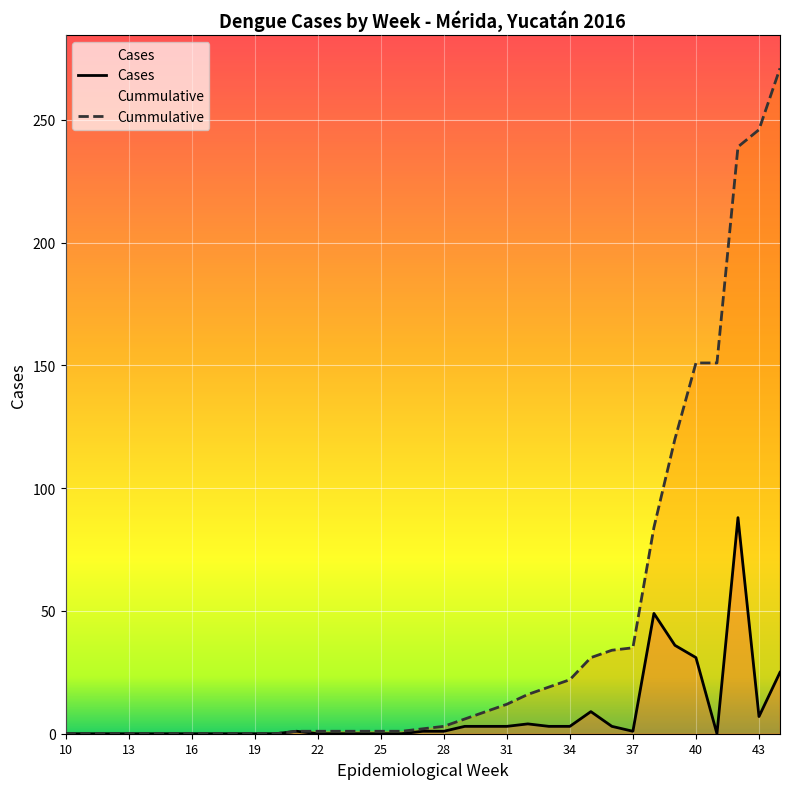

How many values in Cases are above zero?

18